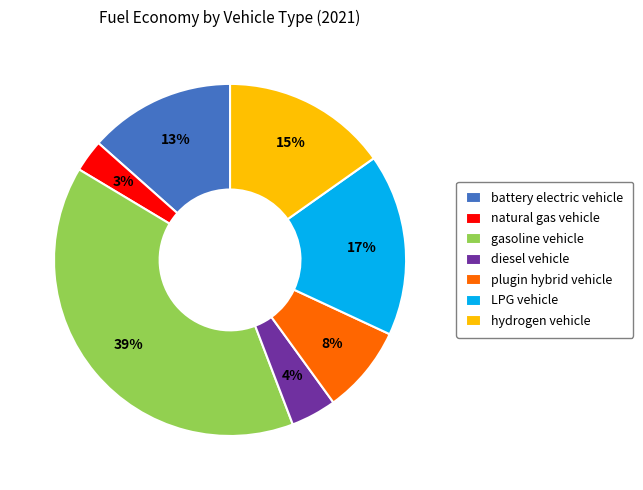

Which category has the smallest portion of the pie?

natural gas vehicle